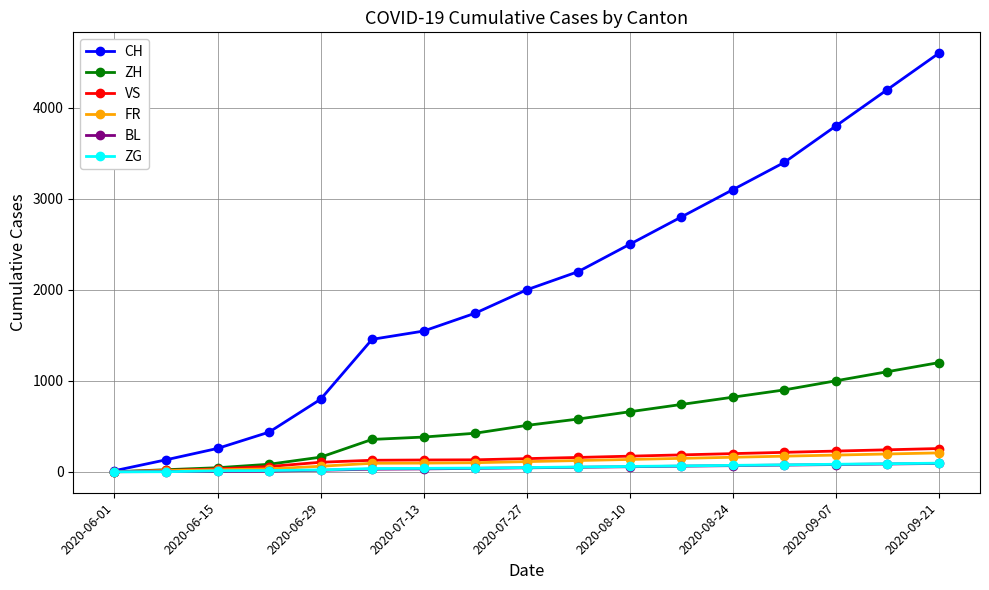

Which series has the largest total across all categories?

CH